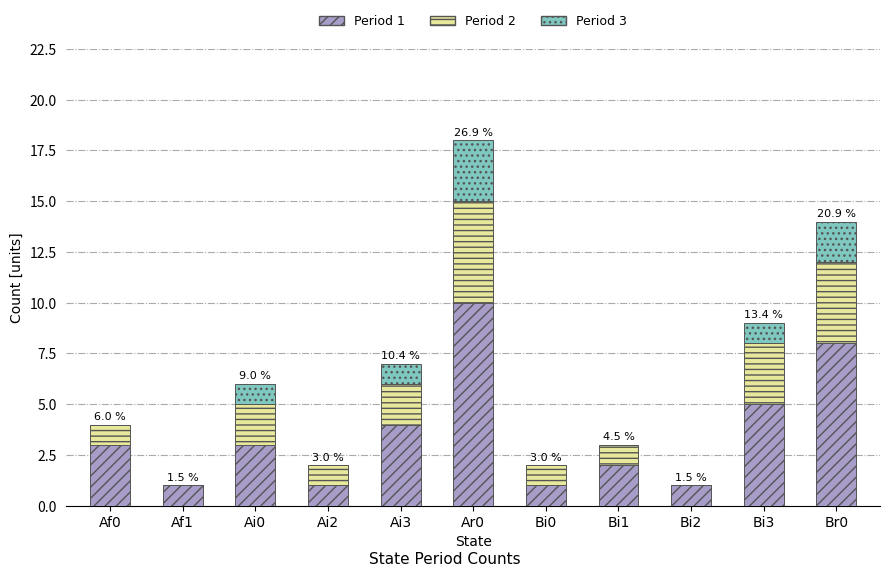

The value of Period 1 at Af0 is 4. True or false?

False